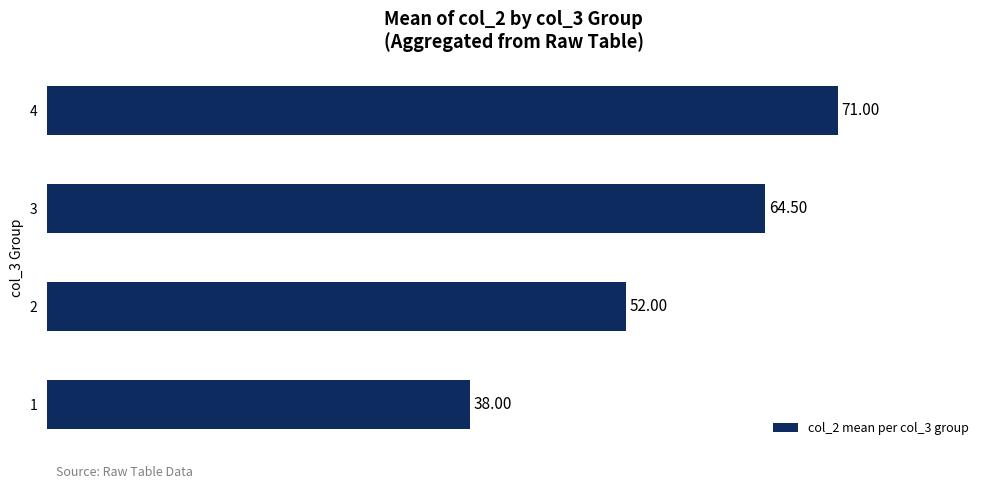

What is the difference between the second highest and minimum values?

26.5